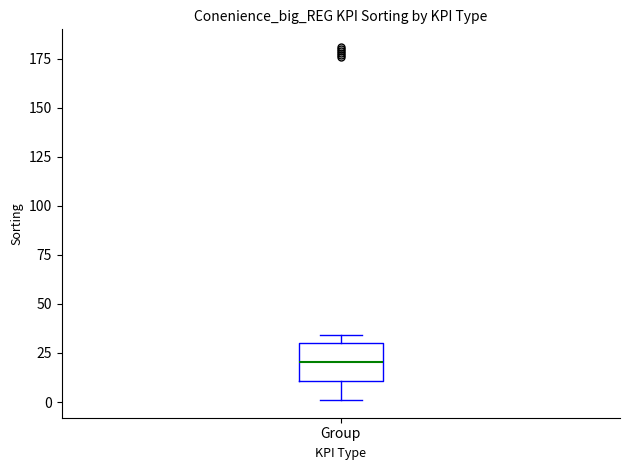

Read this box plot against the y-axis: the position of the median line, the range covered by the box, and the ends of both whiskers. The values are not printed on the chart, so give them approximately, as read against the axis.

median 20, box 10 to 30, whiskers 0 to 35